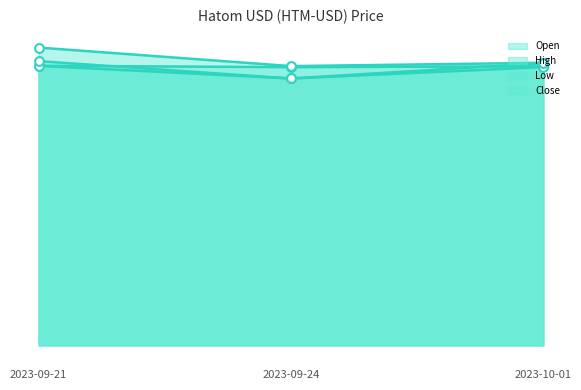

Which series has the widest spread of Y values?

High